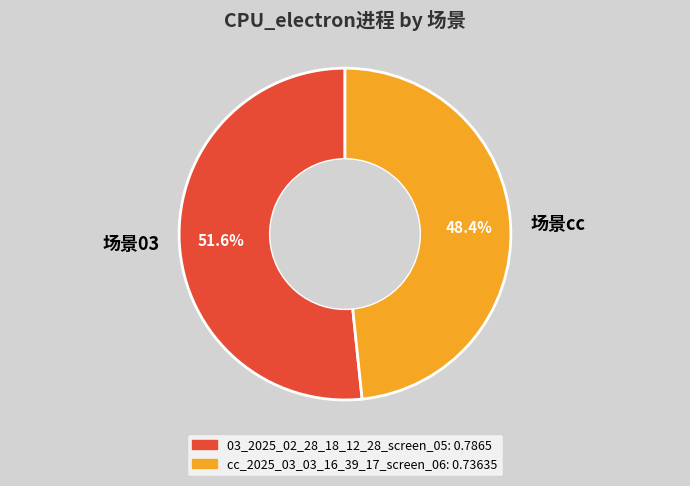

What is the majority slice?

场景03